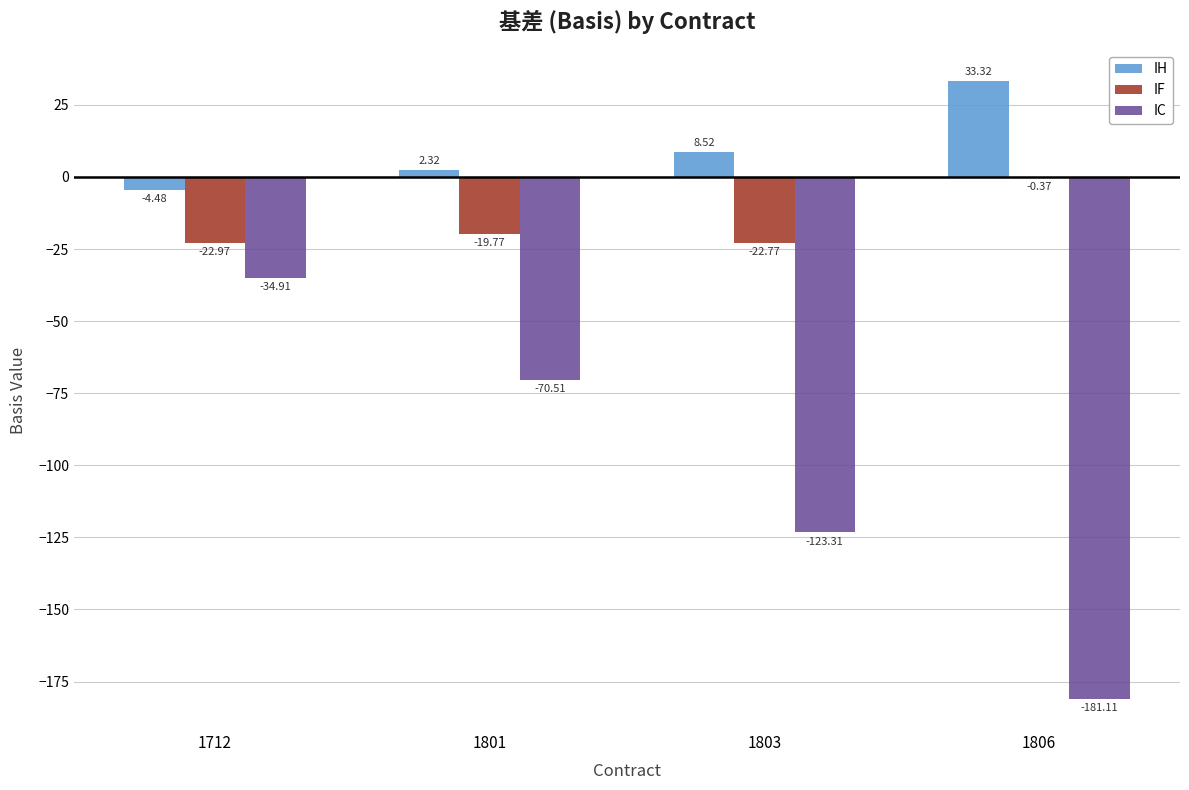

At which category is the sum across all series the highest?

1712